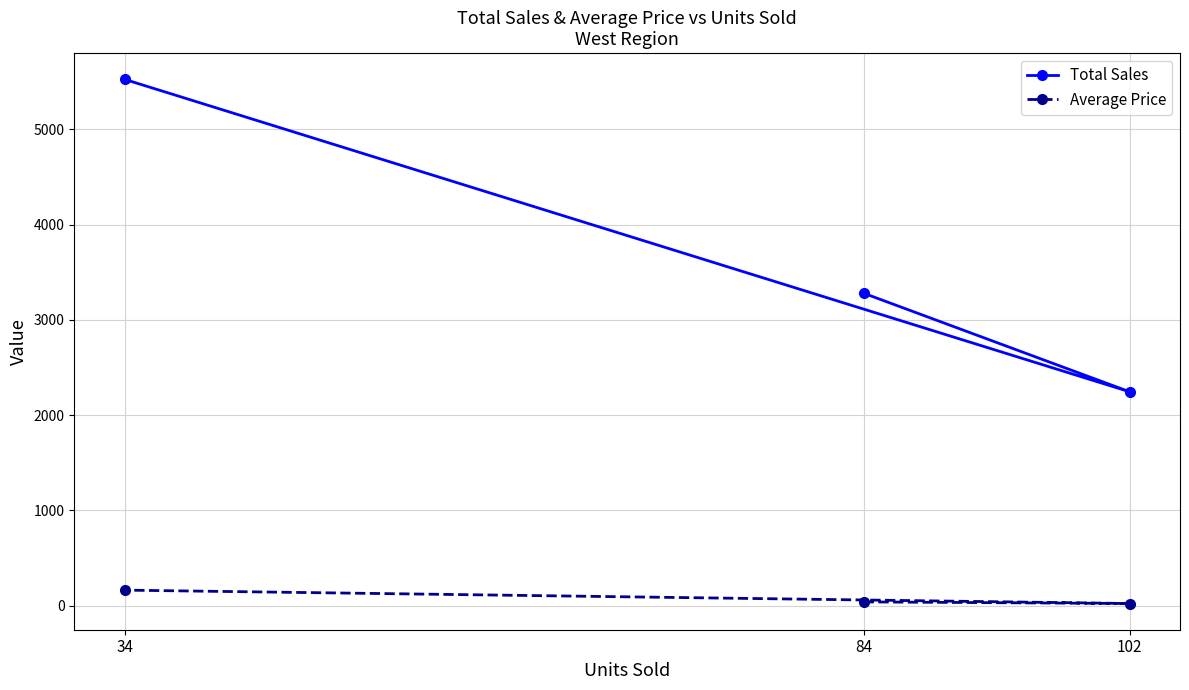

True or false: Total Sales has a value of 552.7 at 102.

False